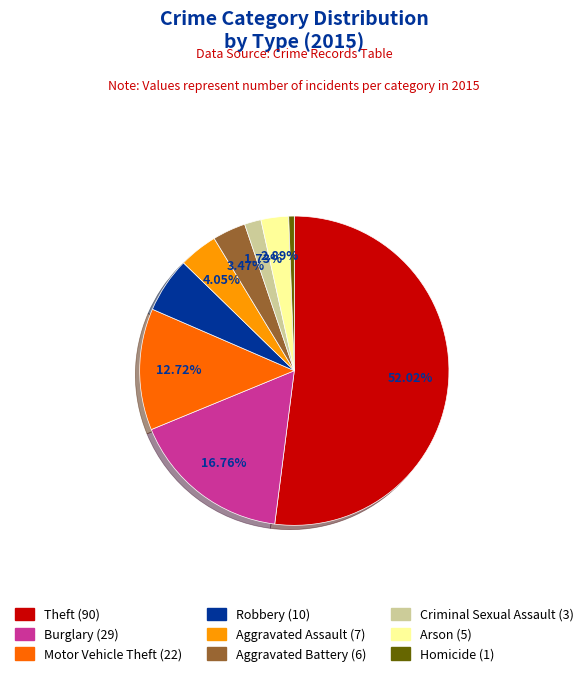

To the nearest percent, what is the difference between the largest and smallest slice percentages?

51%